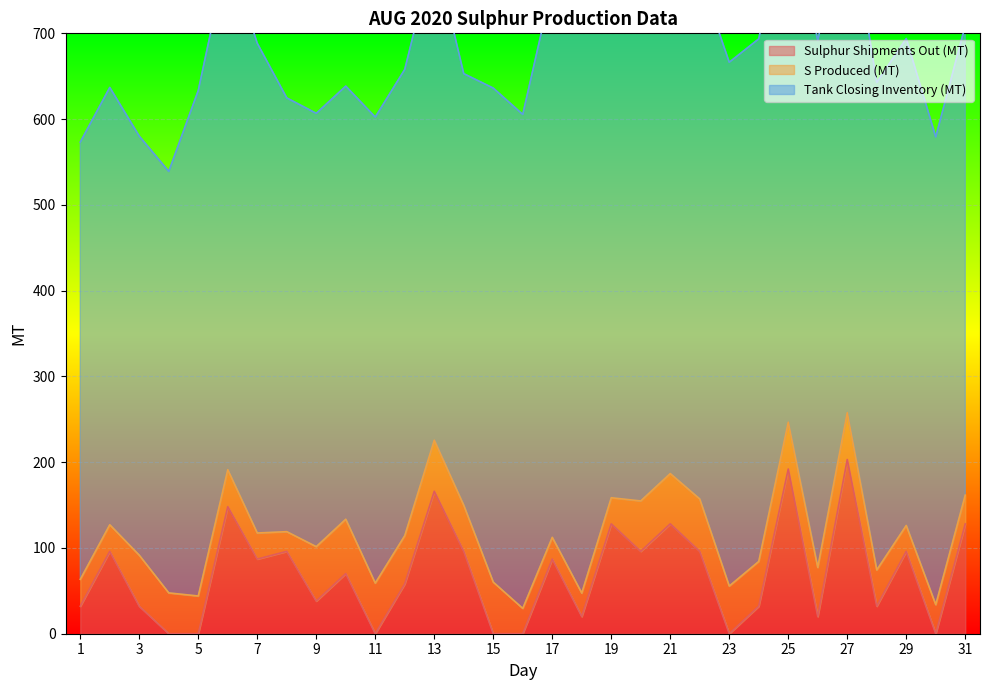

True or false: Tank Closing Inventory (MT) and Sulphur Shipments Out (MT) intersect in this chart.

False